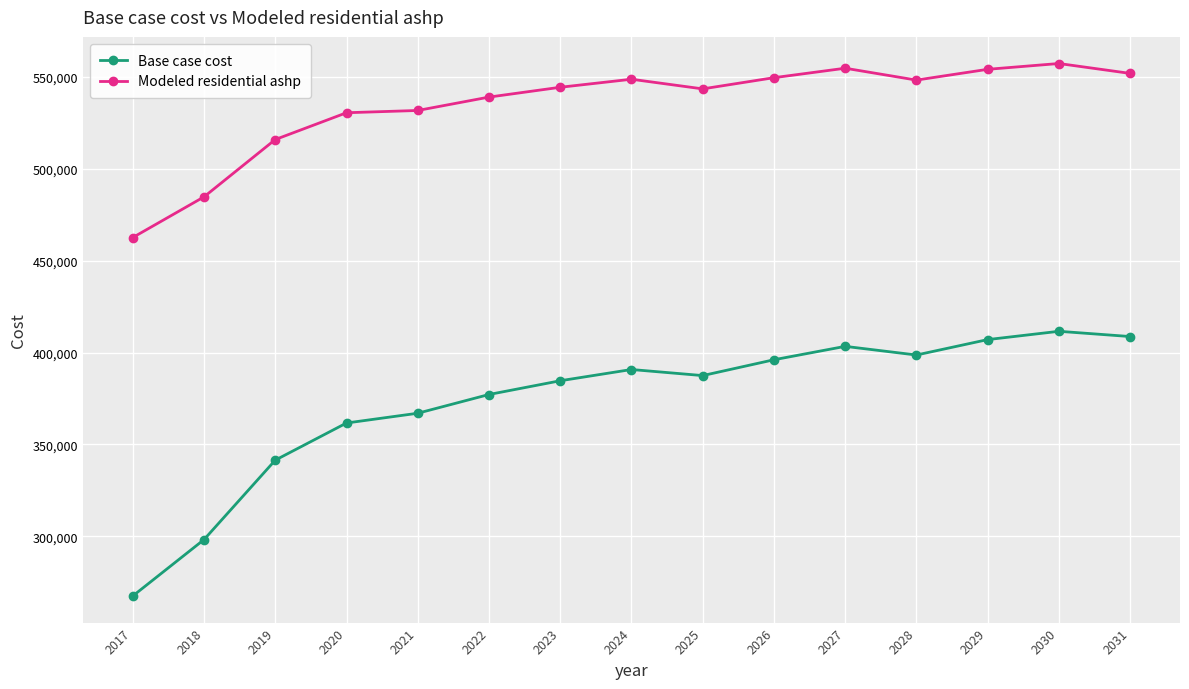

Count the number of data series in this chart.

2